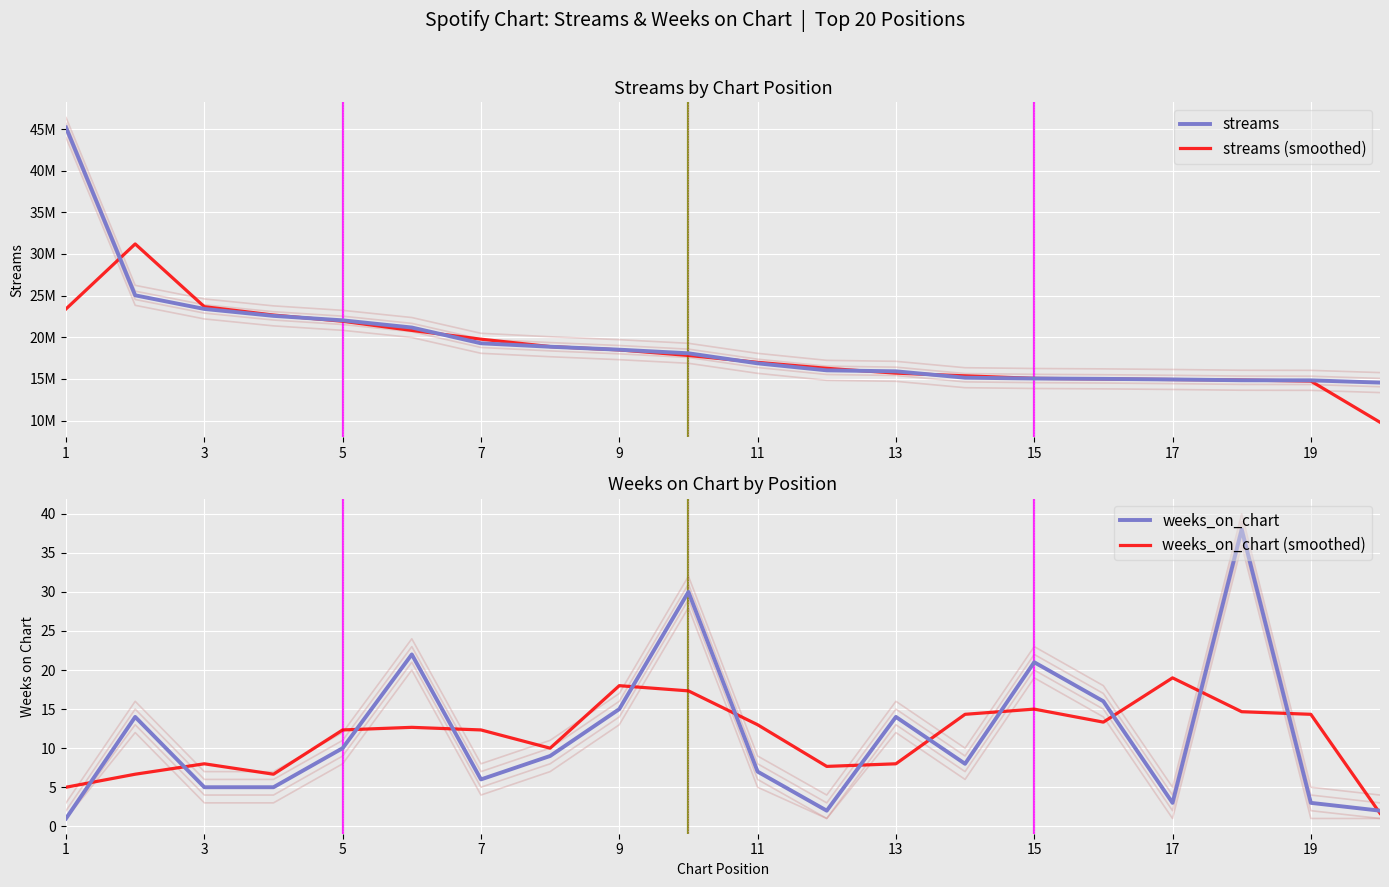

The weeks_on_chart (smoothed) series shows 14.3 at 19. True or false?

True